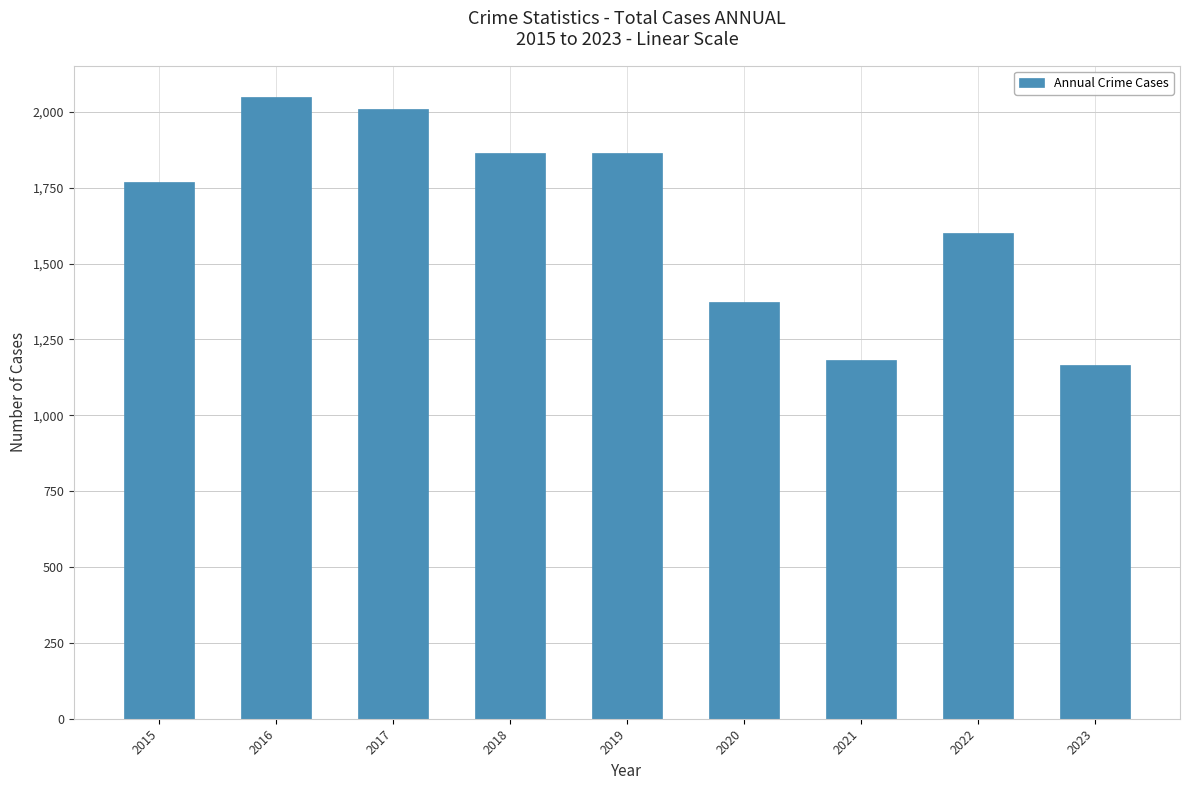

Between 2015 and 2020, which is larger?

2015